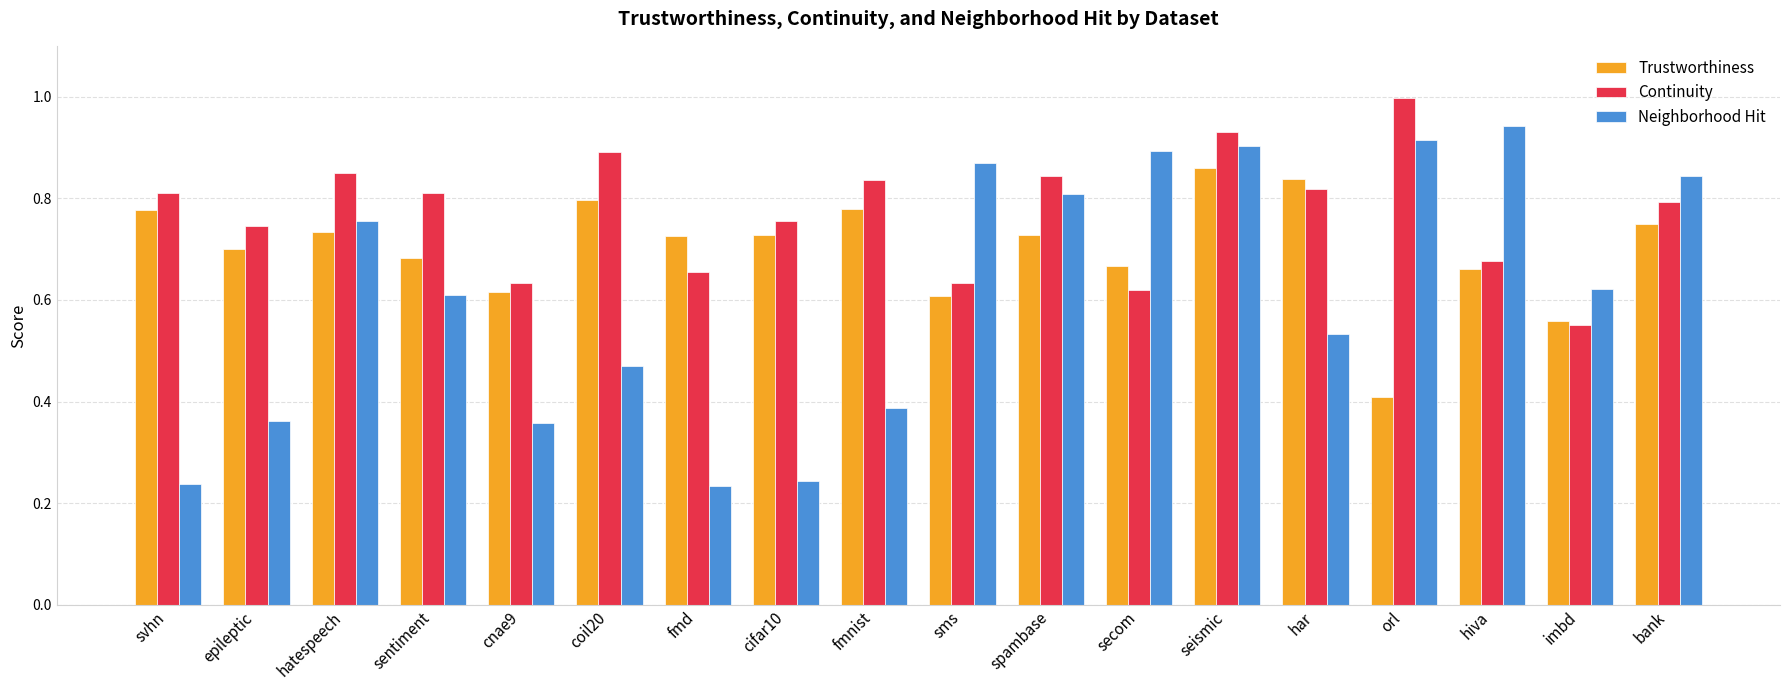

Rank the series by their average value, from lowest to highest.

Neighborhood Hit, Trustworthiness, Continuity